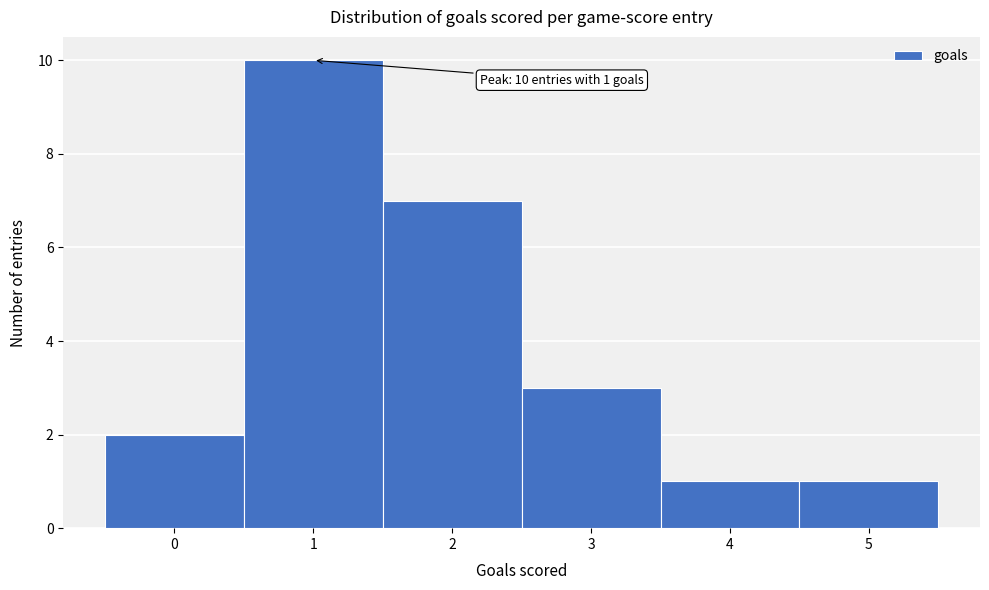

Over which range of the x-axis is the bar tallest?

0.5 to 1.5